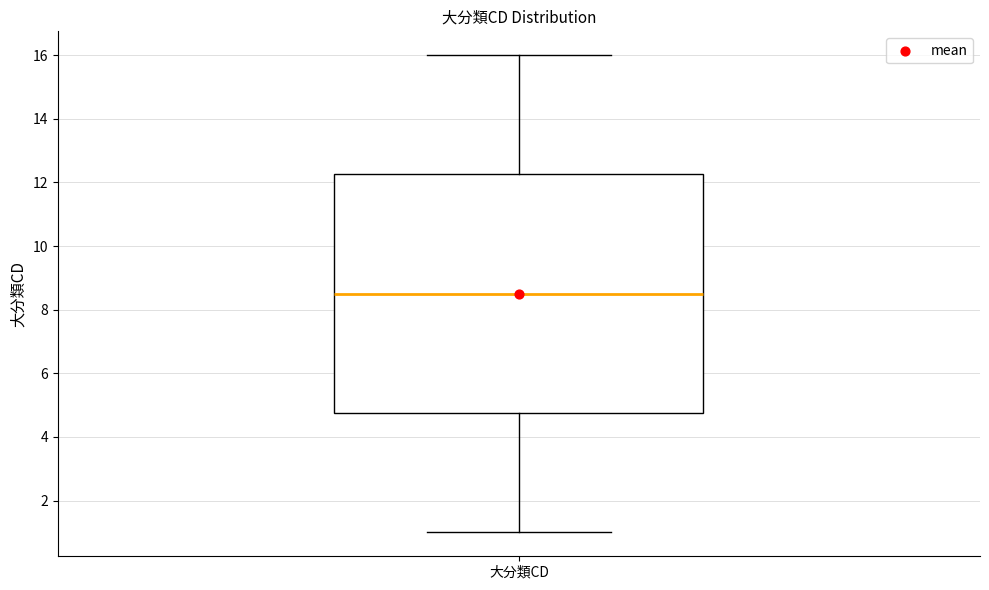

Transcribe this box plot: give where the median line is, the range the box spans, and where the two whiskers end, as read against the y-axis. The values are not printed on the chart, so give them approximately, as read against the axis.

median 8.6, box 4.8 to 12.2, whiskers 1.0 to 16.0